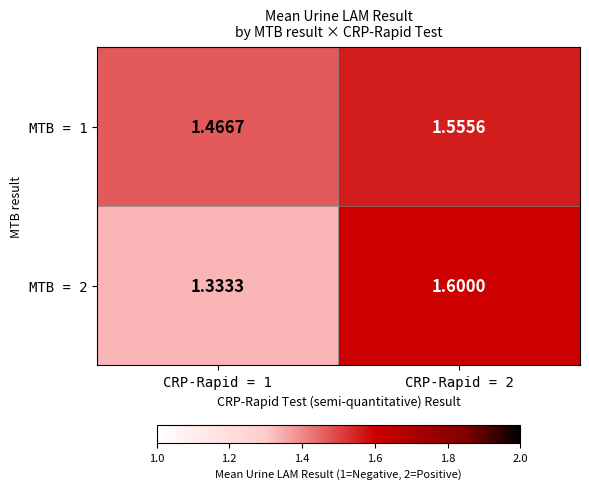

Is the value of MTB = 2 at CRP-Rapid = 1 greater than the value of MTB = 1 at CRP-Rapid = 2?

No